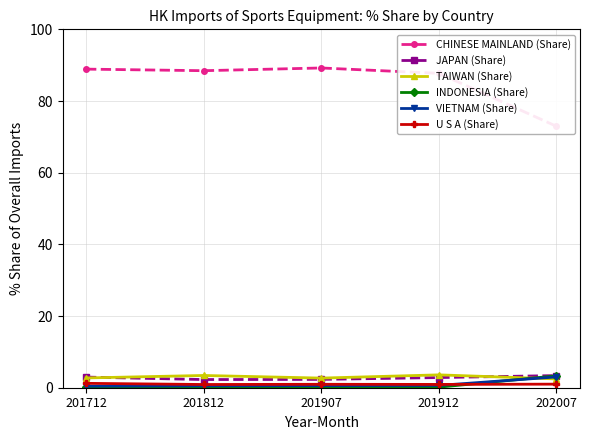

Which category has the highest value in the CHINESE MAINLAND (Share) series?

201907